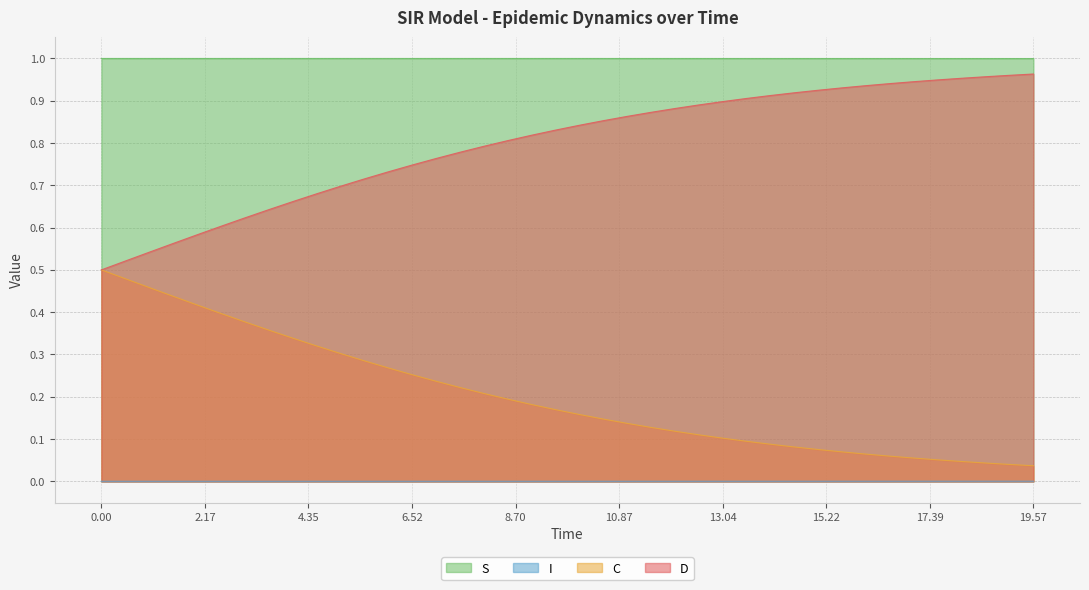

Rank the series at 7.023411371237458 from lowest to highest value.

I, C, D, S